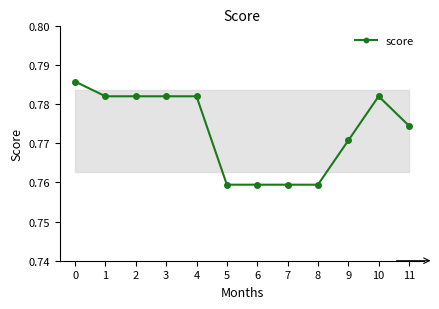

True or false: there are more than 0 points higher than both neighbors.

True